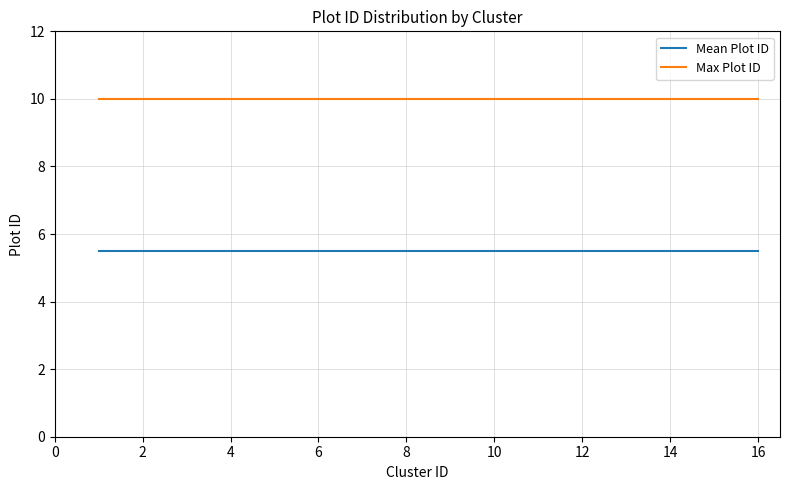

True or false: Mean Plot ID and Max Plot ID cross at least once.

False